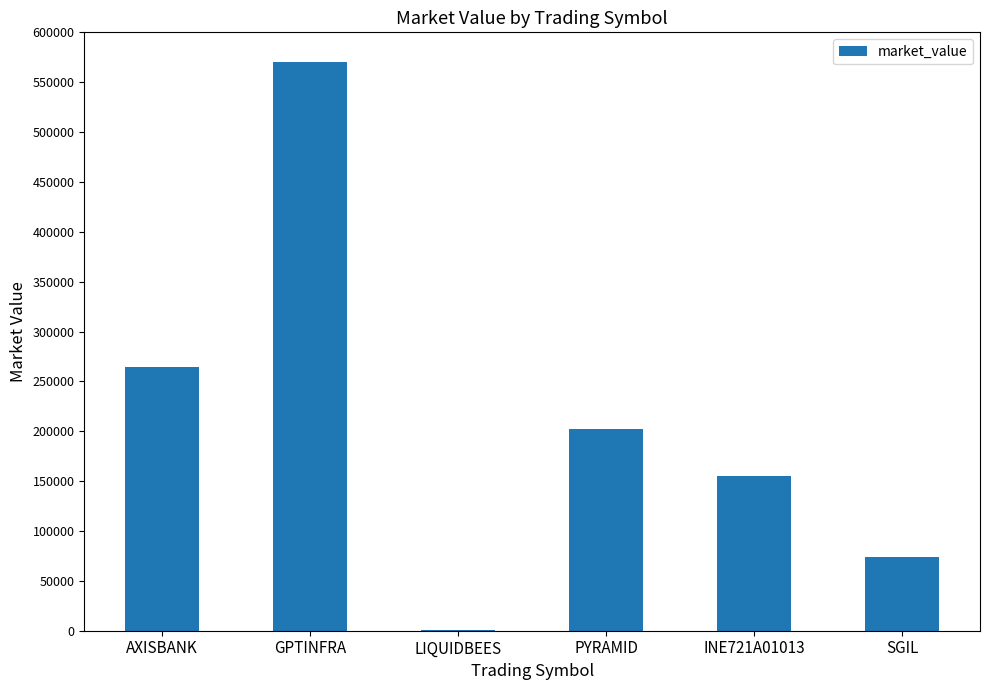

Are the bars horizontal?

No